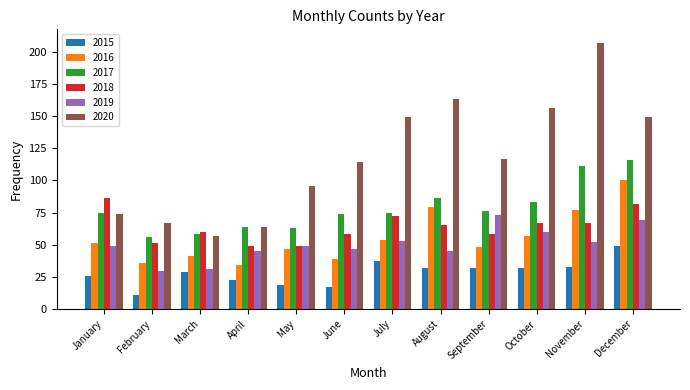

What are all the series names shown in the legend?

2015, 2016, 2017, 2018, 2019, 2020